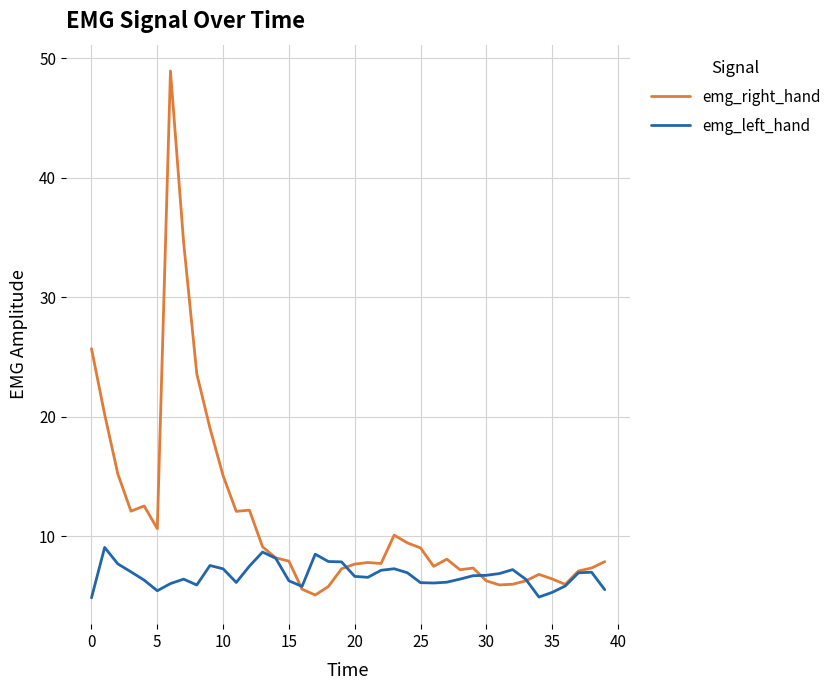

Rank the series by their average value, from lowest to highest.

emg_left_hand, emg_right_hand